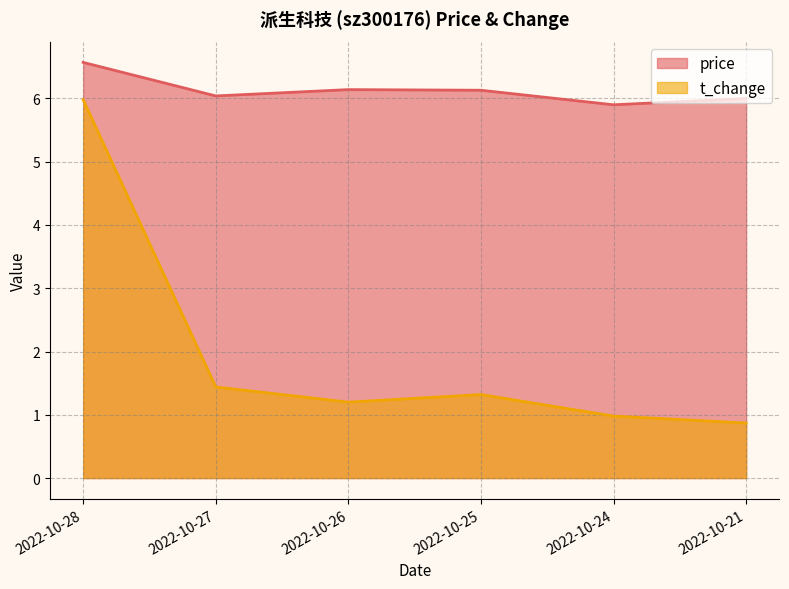

Count the number of data series in this chart.

2